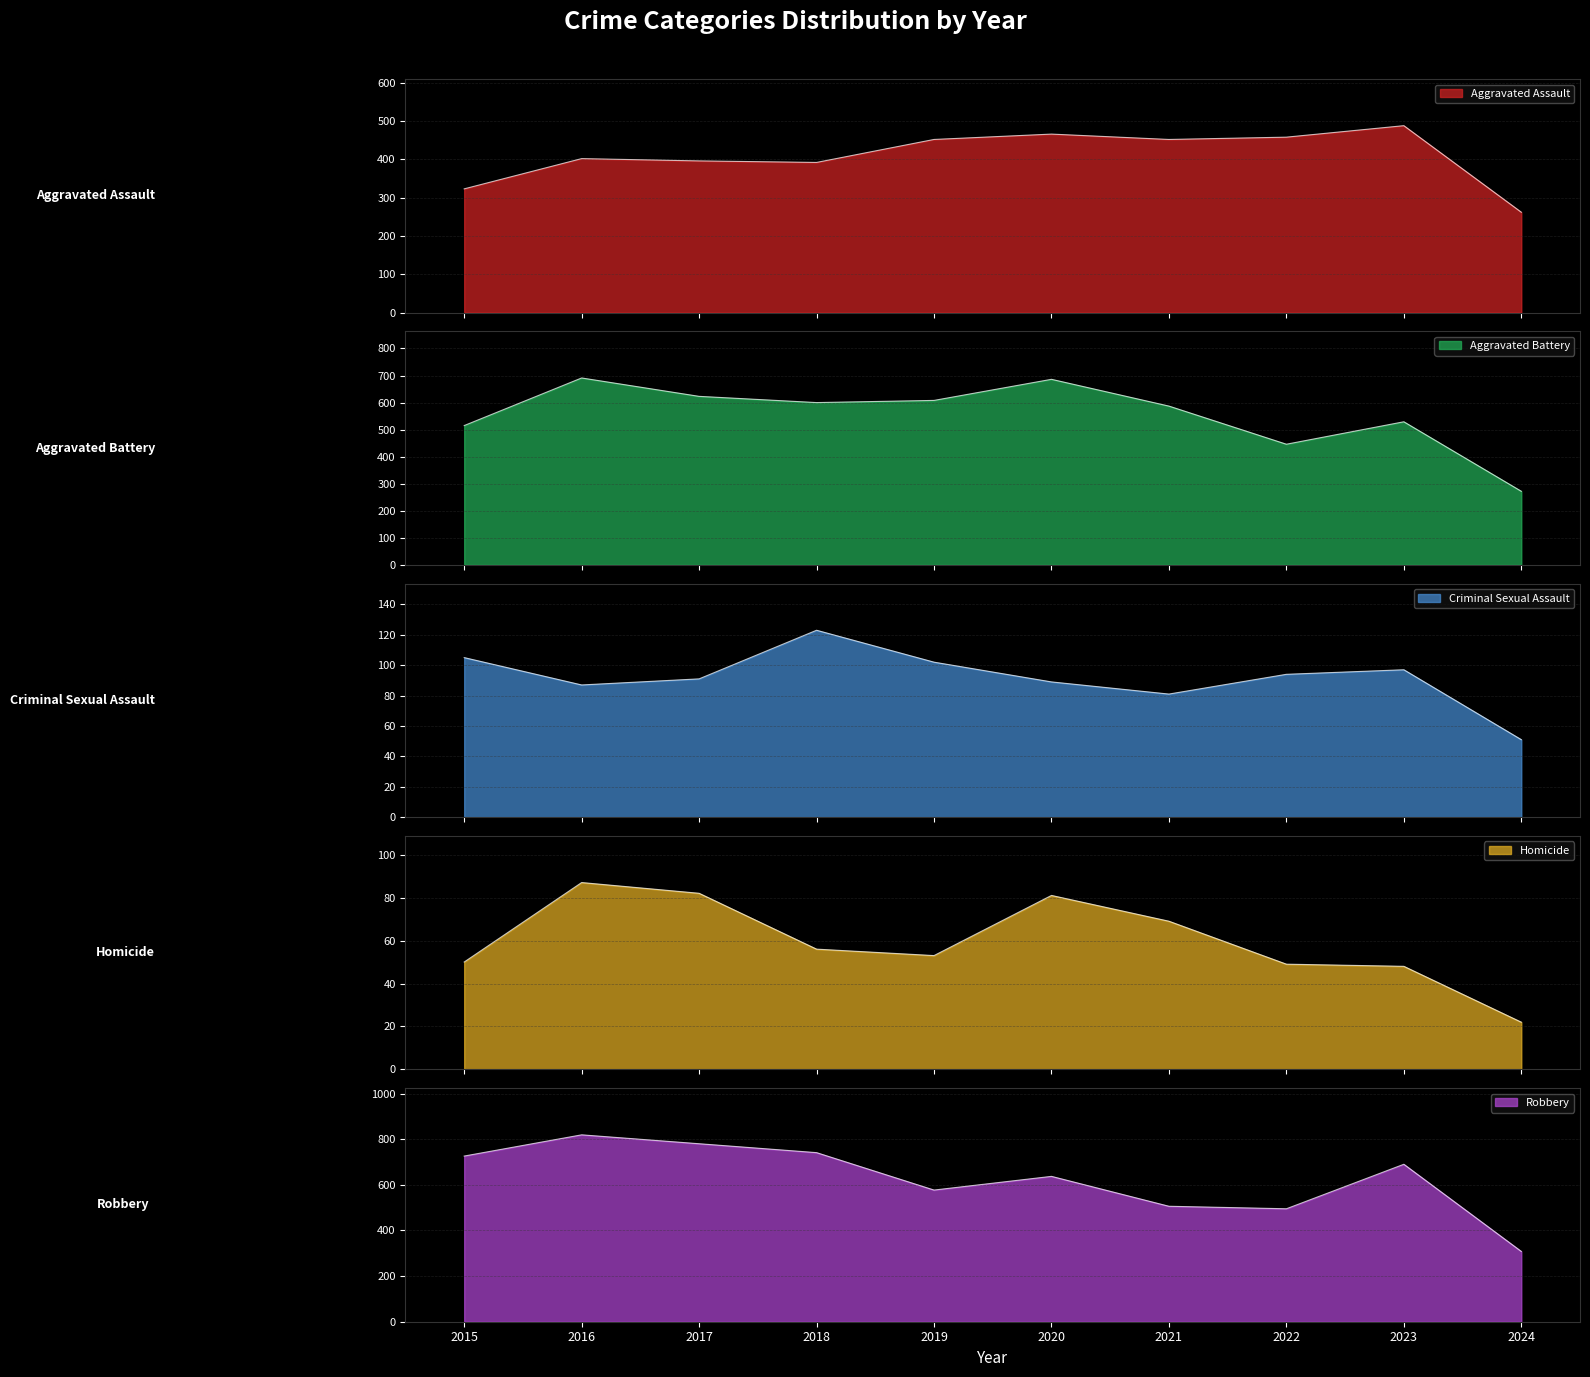

True or false: Criminal Sexual Assault has more than 0 interior local peaks.

True